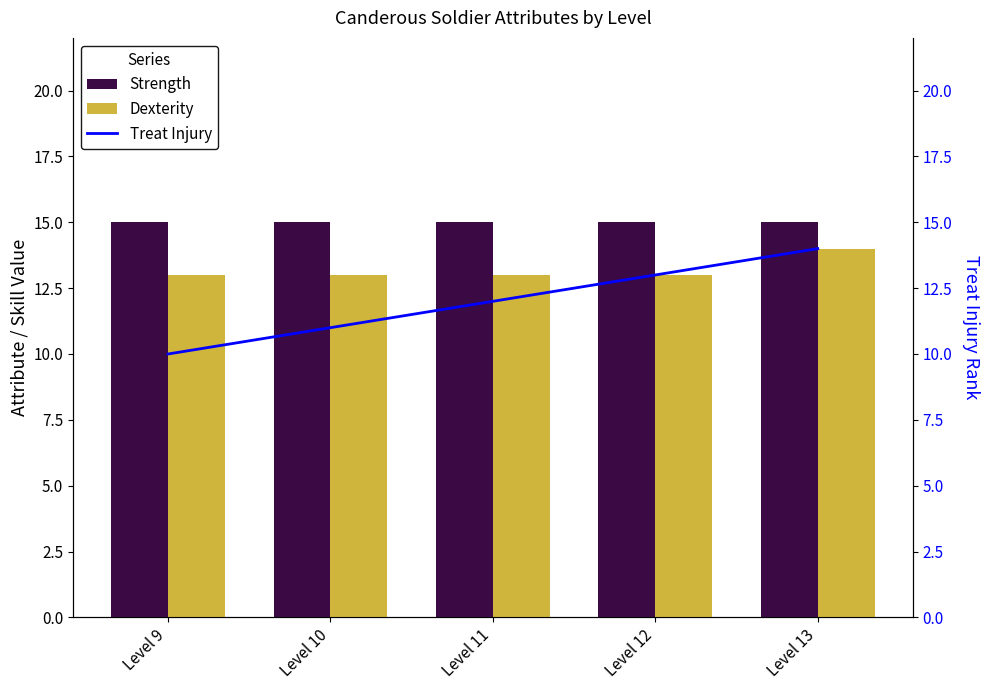

What is the value of the Treat Injury bar at the 3rd from the left?

12